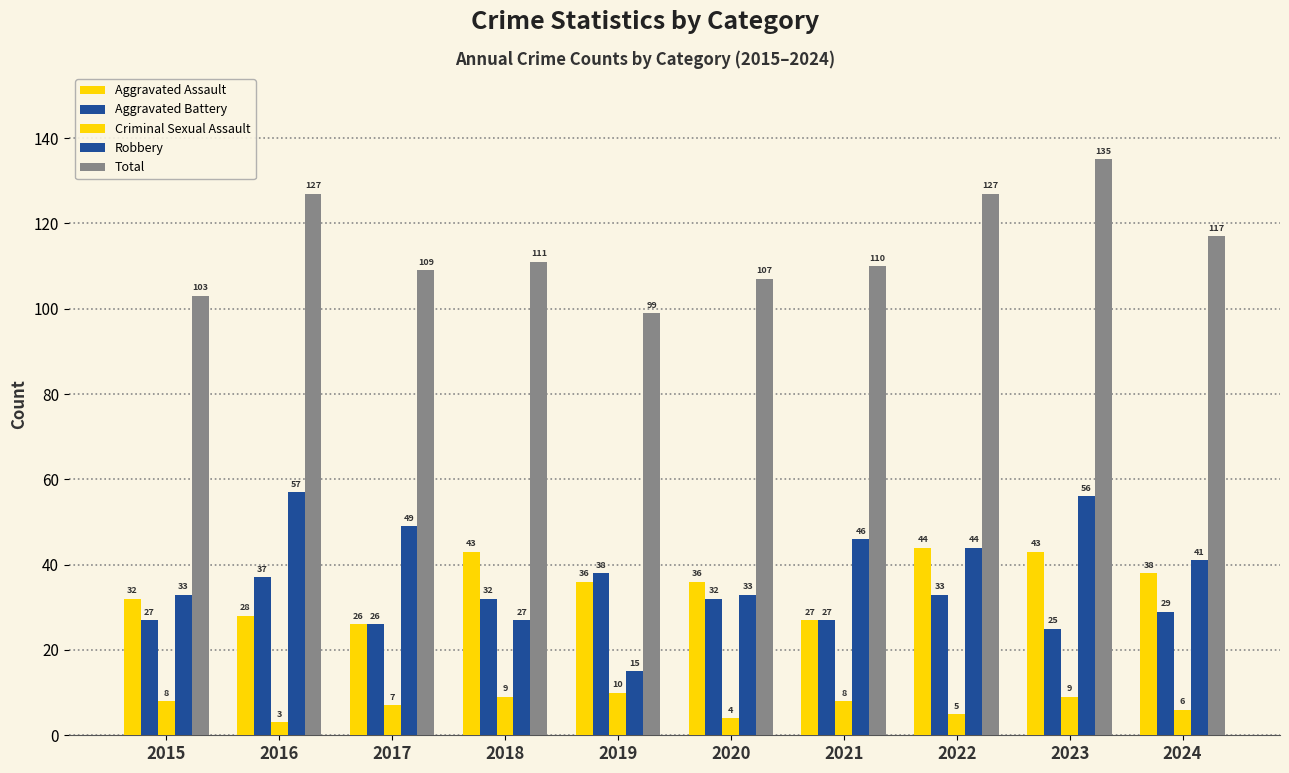

At 2017, list the series in order from smallest to largest.

Criminal Sexual Assault, Aggravated Assault, Aggravated Battery, Robbery, Total